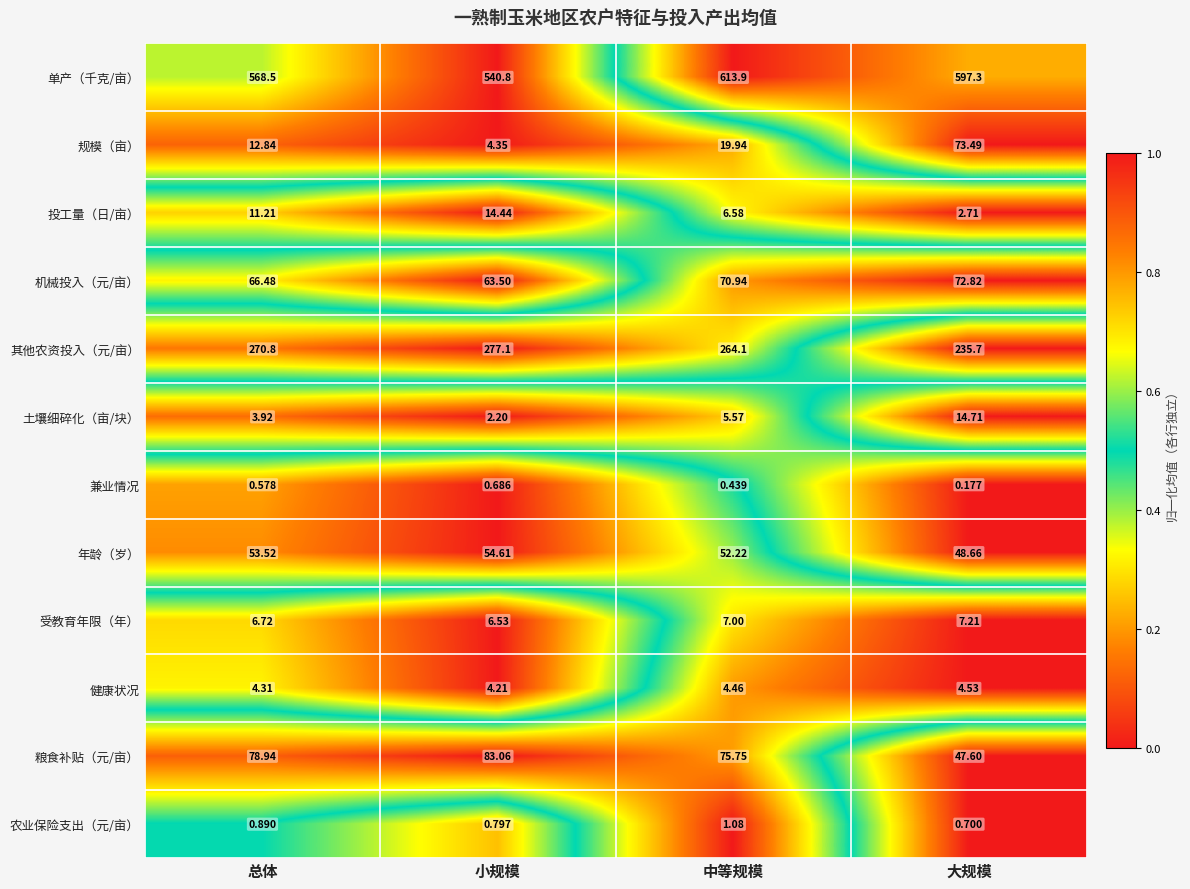

Which series has the largest total across all categories?

单产（千克/亩）